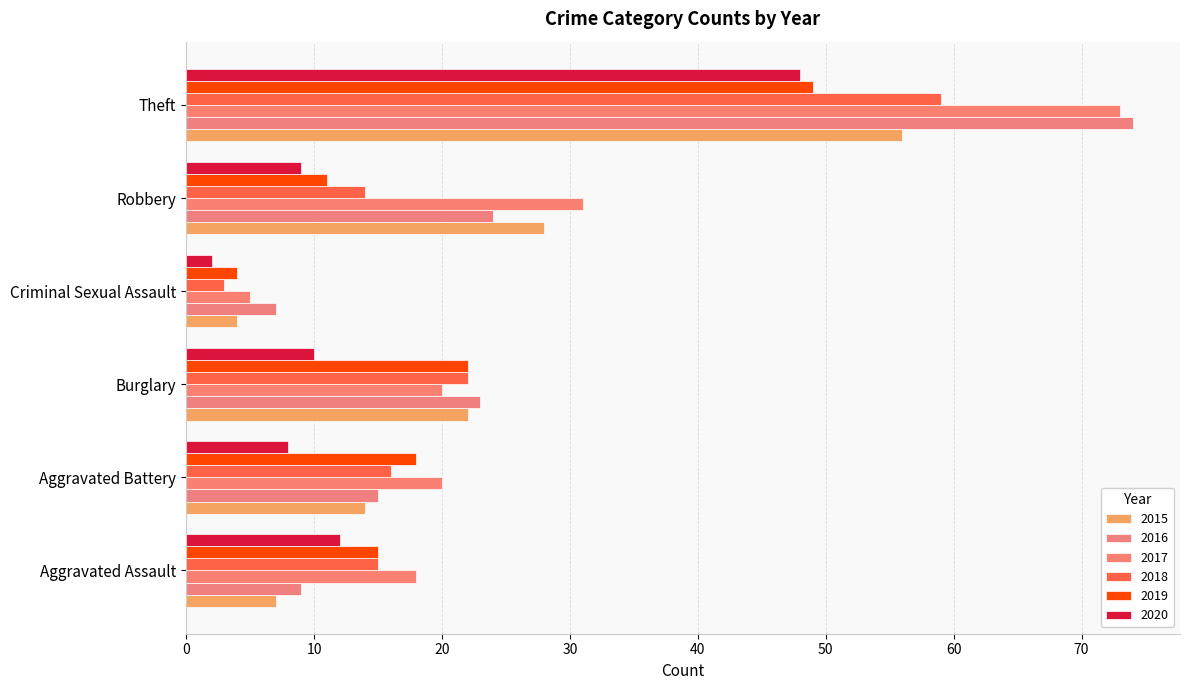

Where does the 2015 series first go above 22?

Robbery